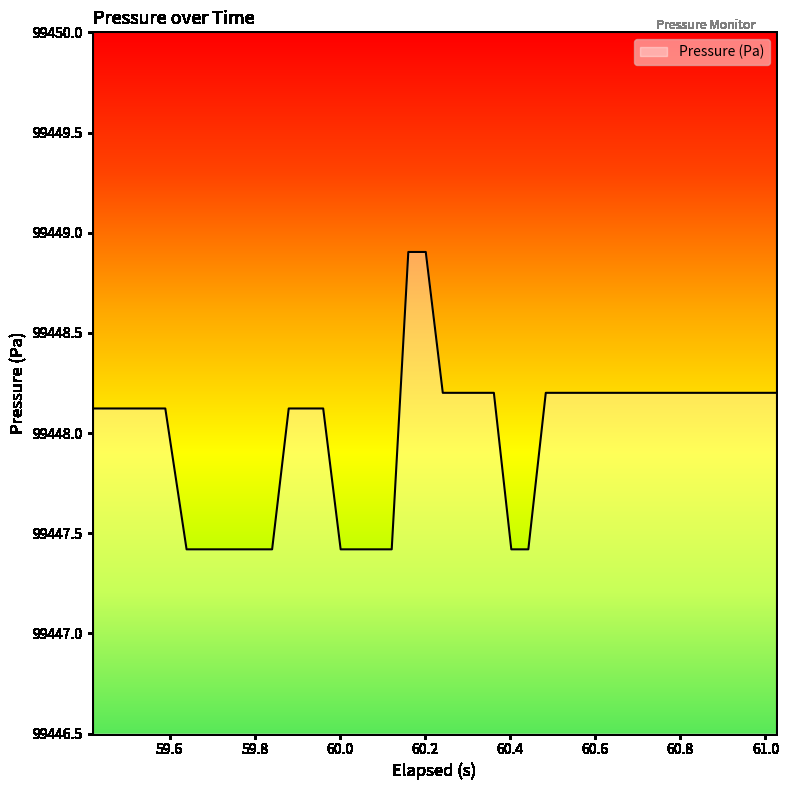

What is the greatest value displayed?

99448.9